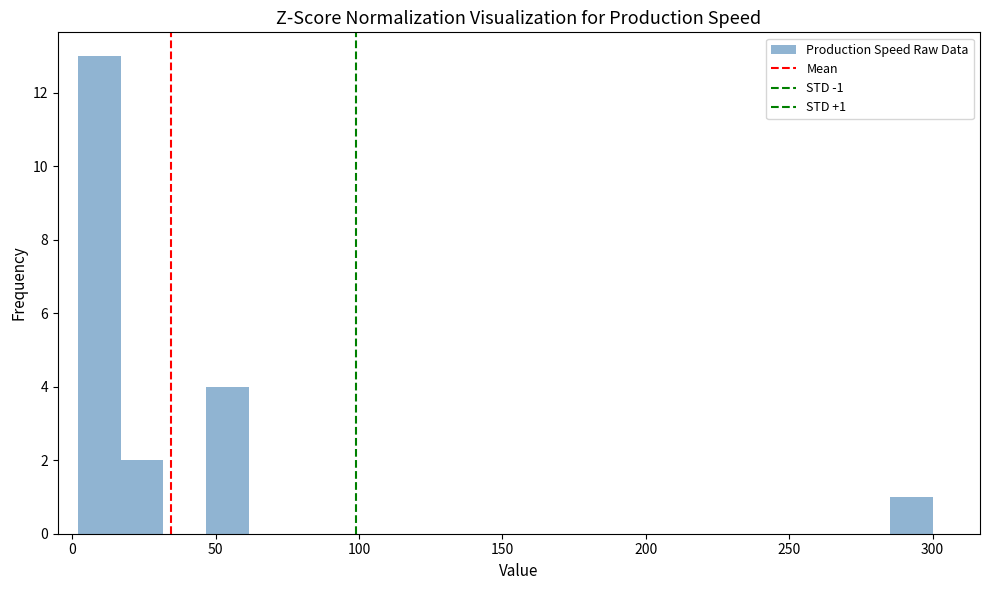

Around what value on the x-axis is the tallest bar? Give the approximate position of its centre, as read against the axis.

10